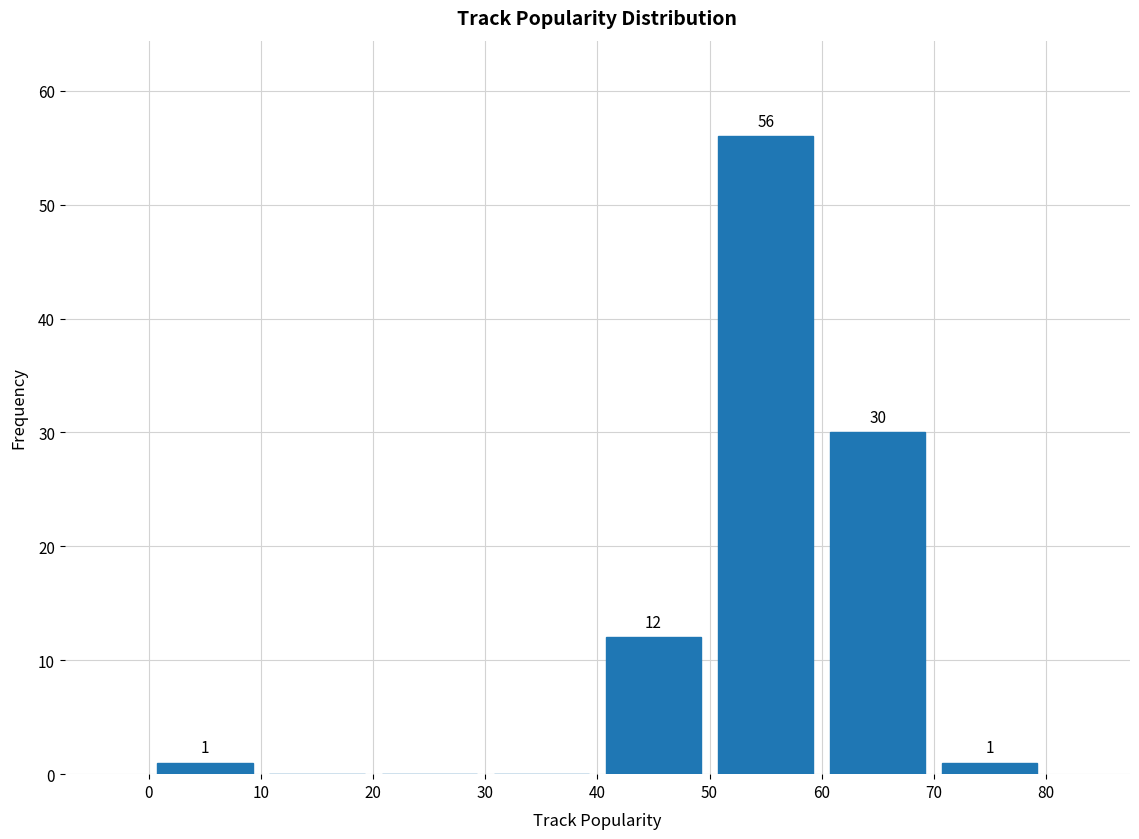

Which range on the x-axis has the tallest bar?

50 to 60